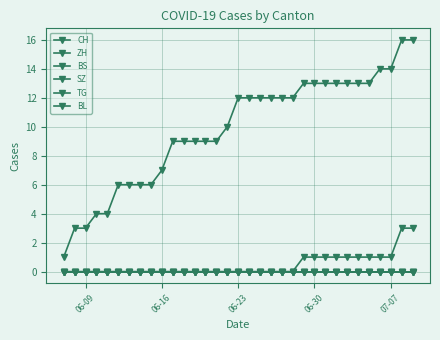

Which series has the largest total across all categories?

CH